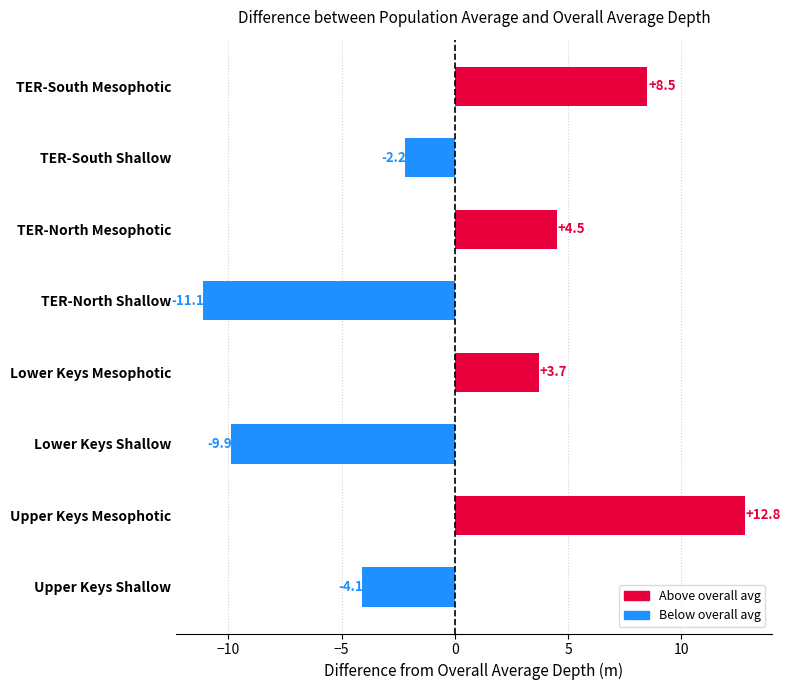

How many values are below zero?

4